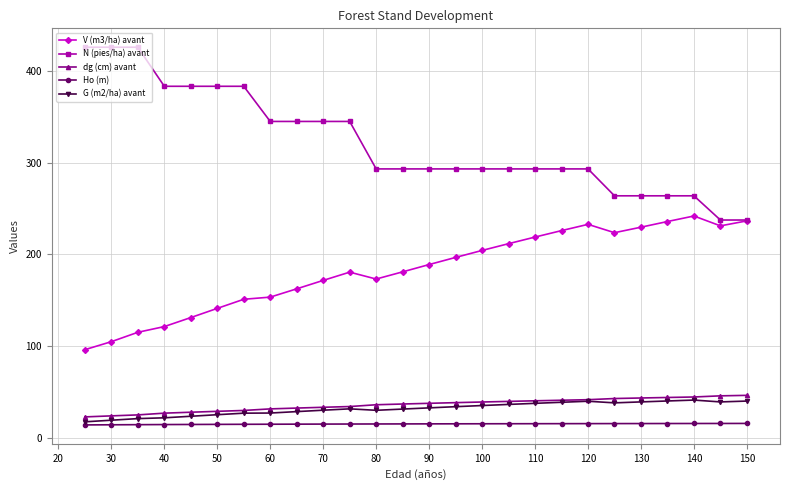

What is the highest value of the G (m2/ha) avant series?

41.2